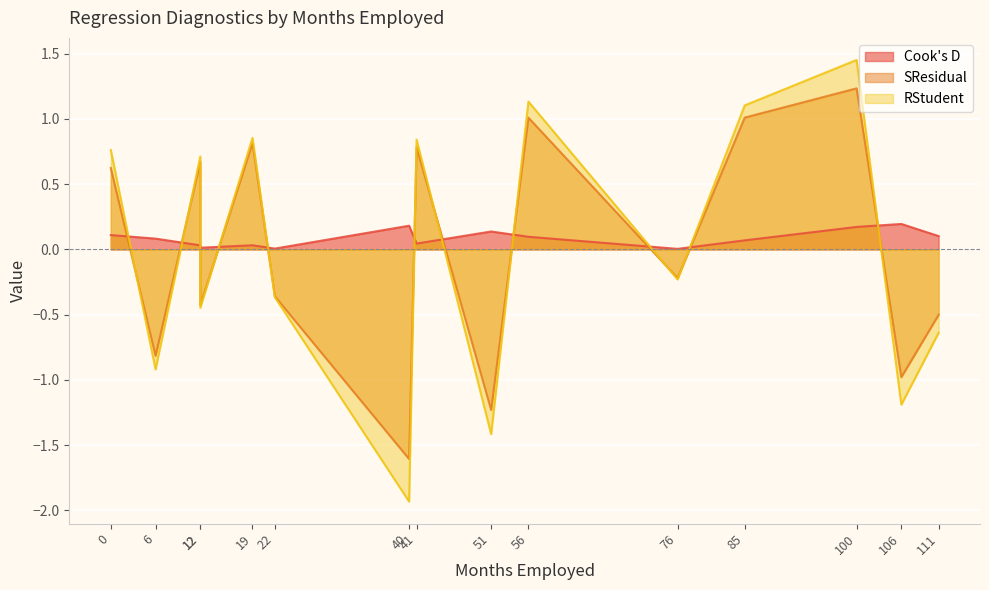

Which series has the largest total across all categories?

Cook's D